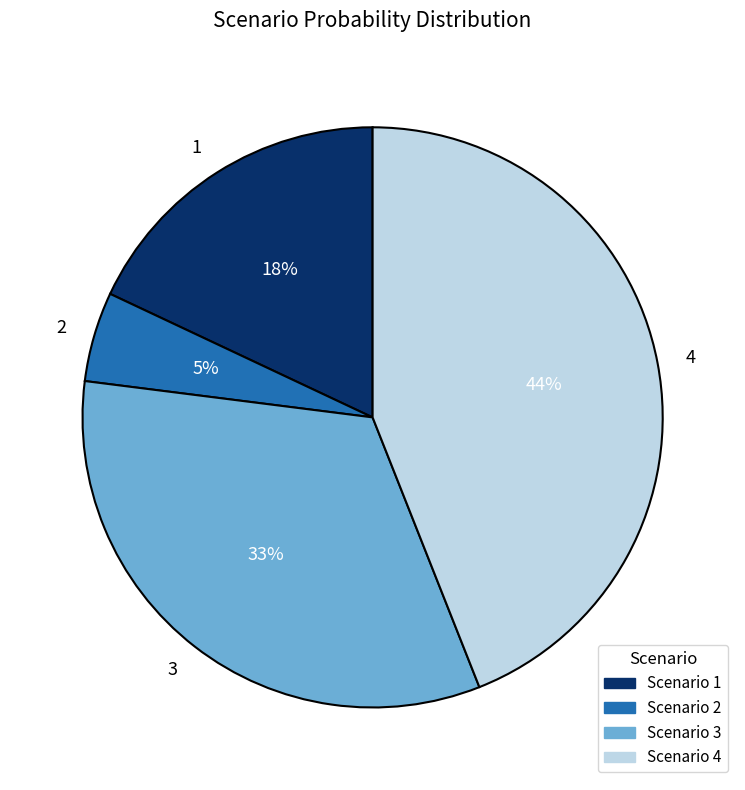

Count the number of slices in the pie.

4